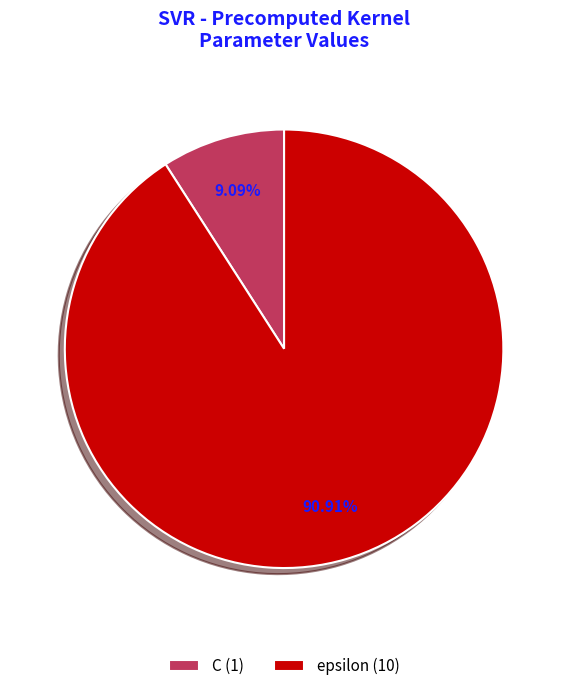

To the nearest percent, what portion does C represent?

9%